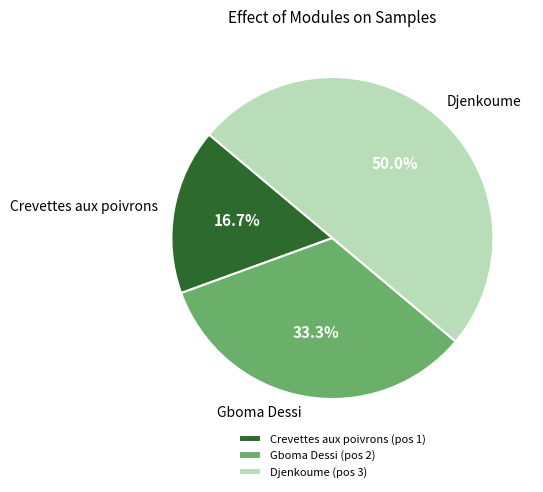

To the nearest percent, what is the difference between the Djenkoume and Gboma Dessi slice percentages?

17%